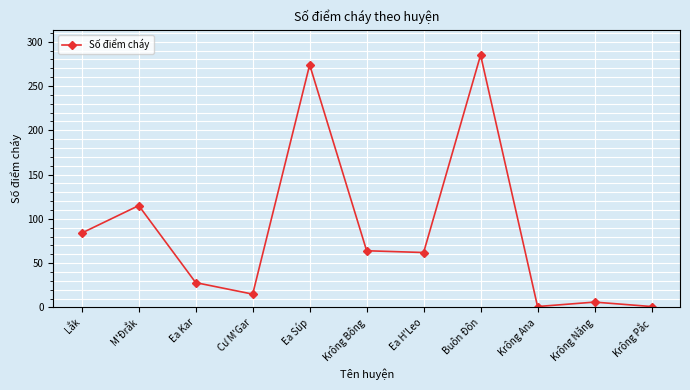

Is it true that the value at Krông Bông is 32?

False